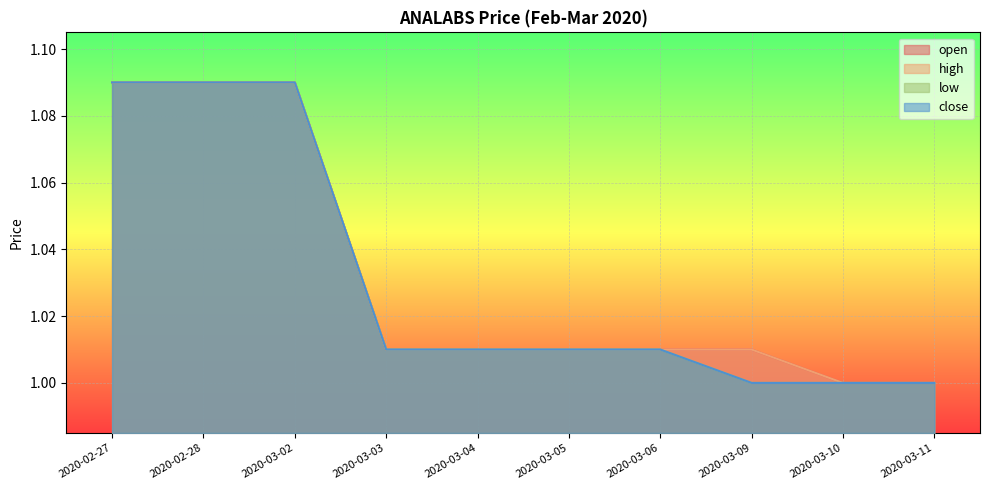

At which category is the sum across all series the highest?

2020-02-27